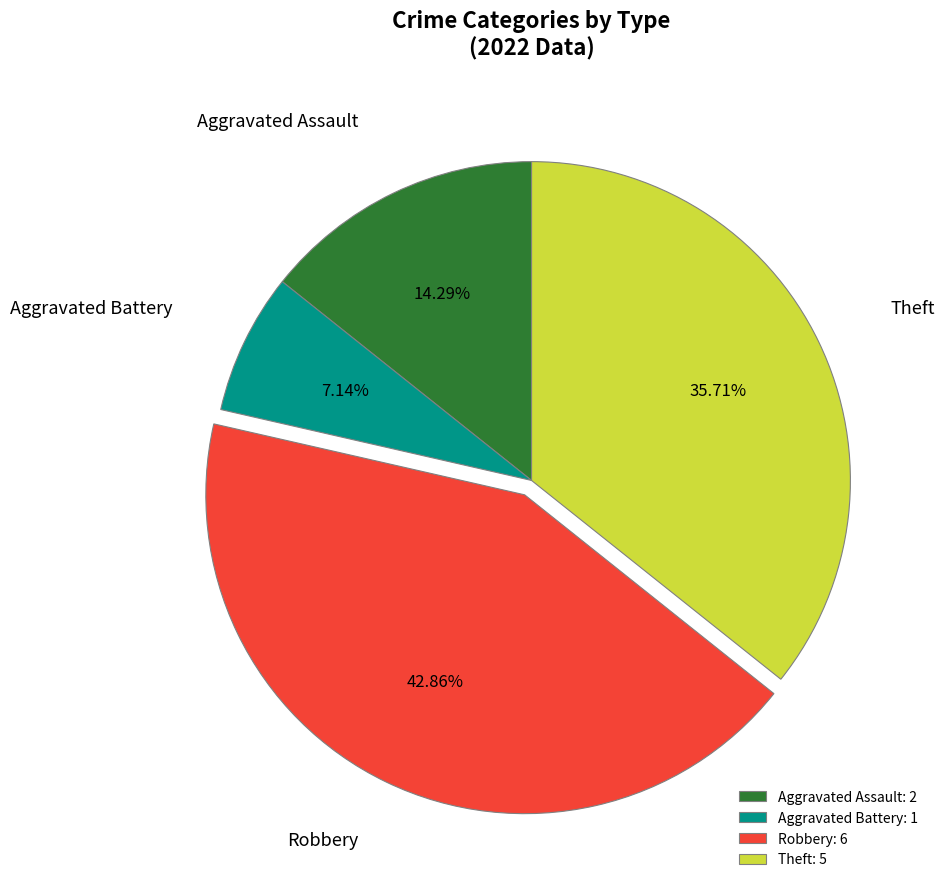

Approximately how many times larger is the value at Theft compared to Robbery?

0.8